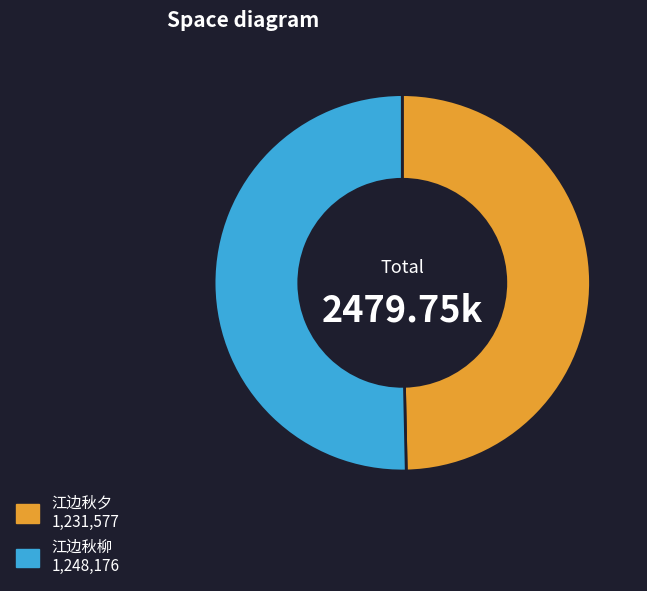

Is there any slice that represents more than half of the pie?

Yes